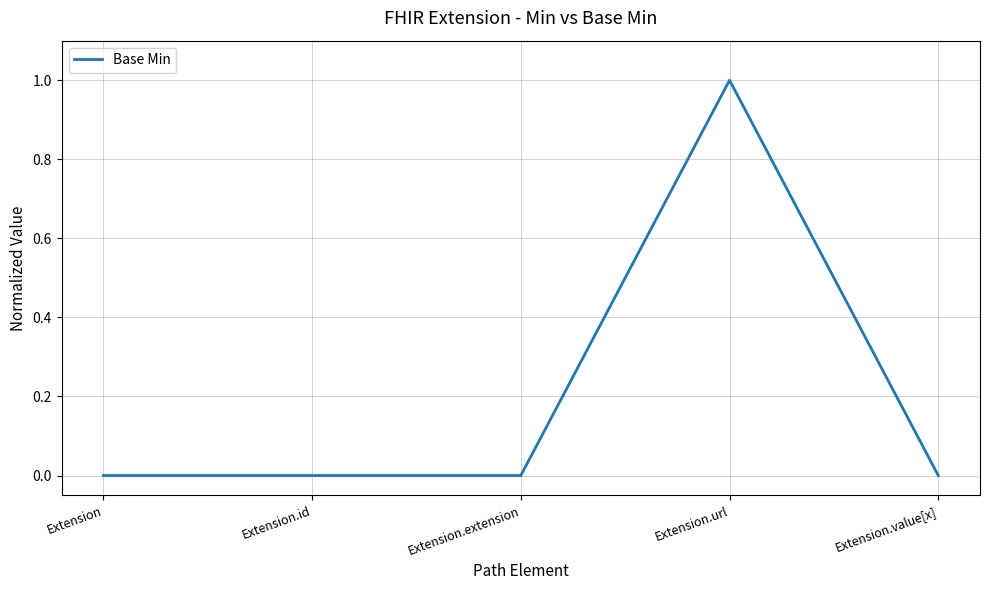

What position from the left is Extension.value[x]?

5